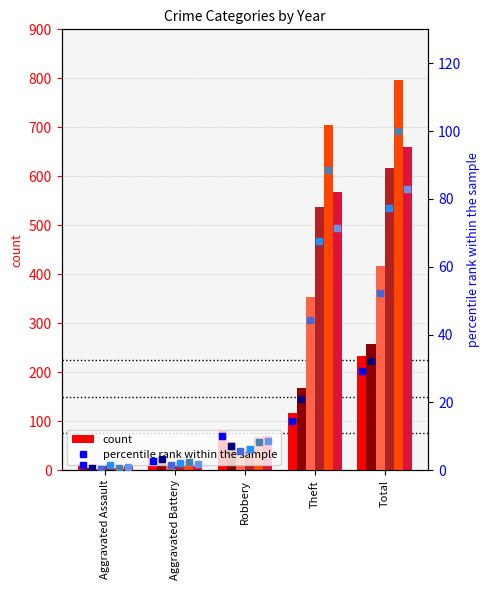

What is the label of the 4th bar from the right?

Aggravated Battery